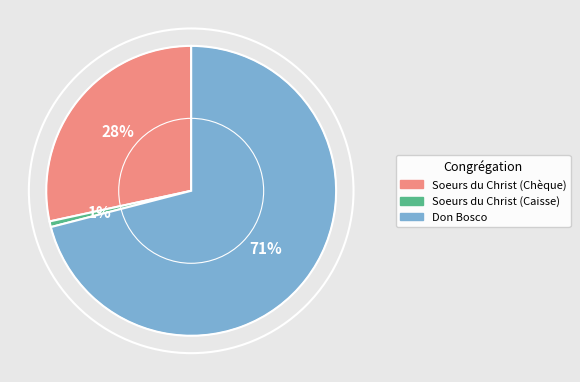

Which slice represents more than half of the pie?

Don Bosco